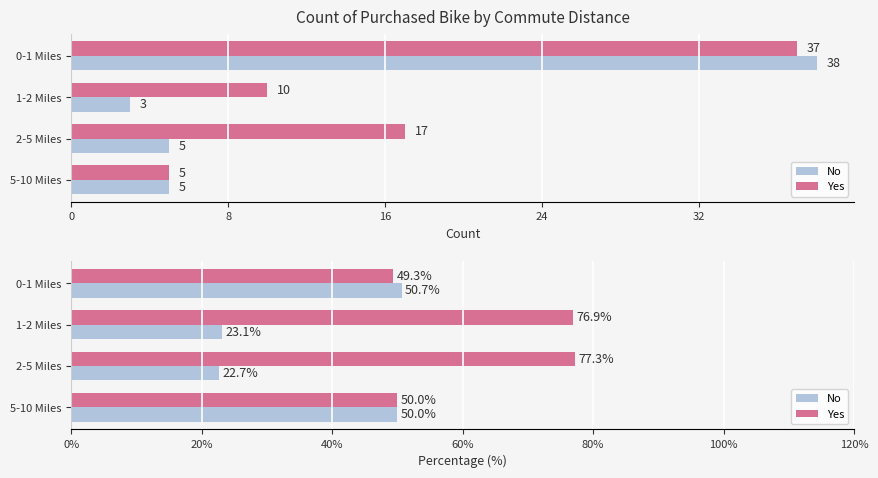

At 0-1 Miles, list the series in order from largest to smallest.

No, Yes